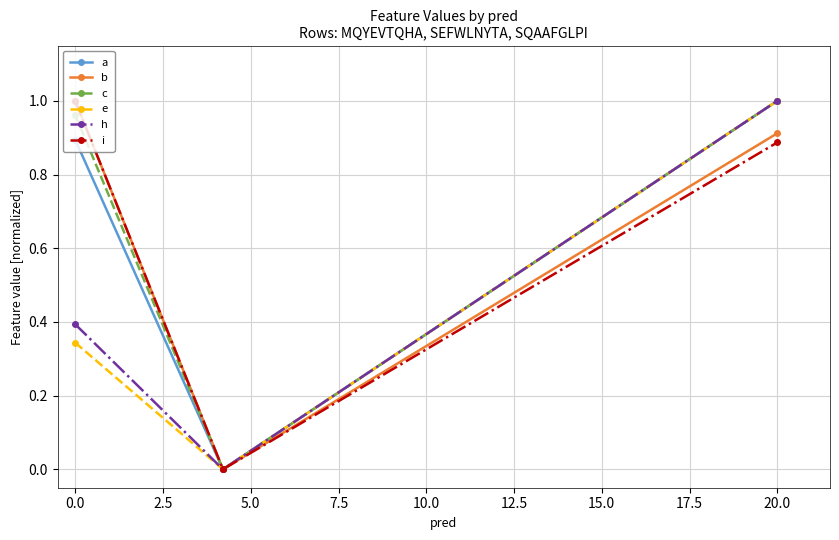

How many positive values does the c series have?

2